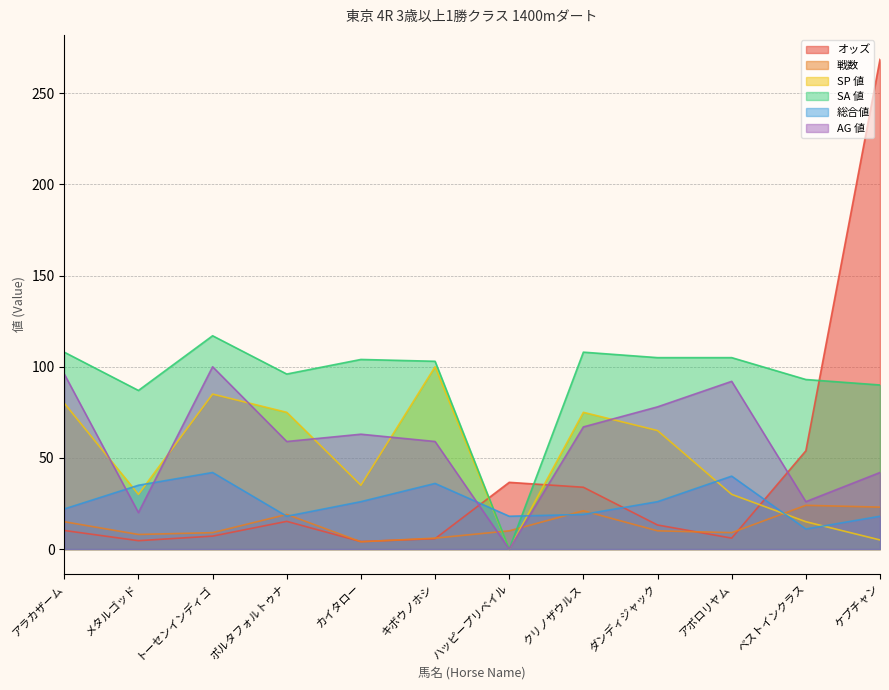

True or false: SA 値 has a value of 152.9 at ベストインクラス.

False